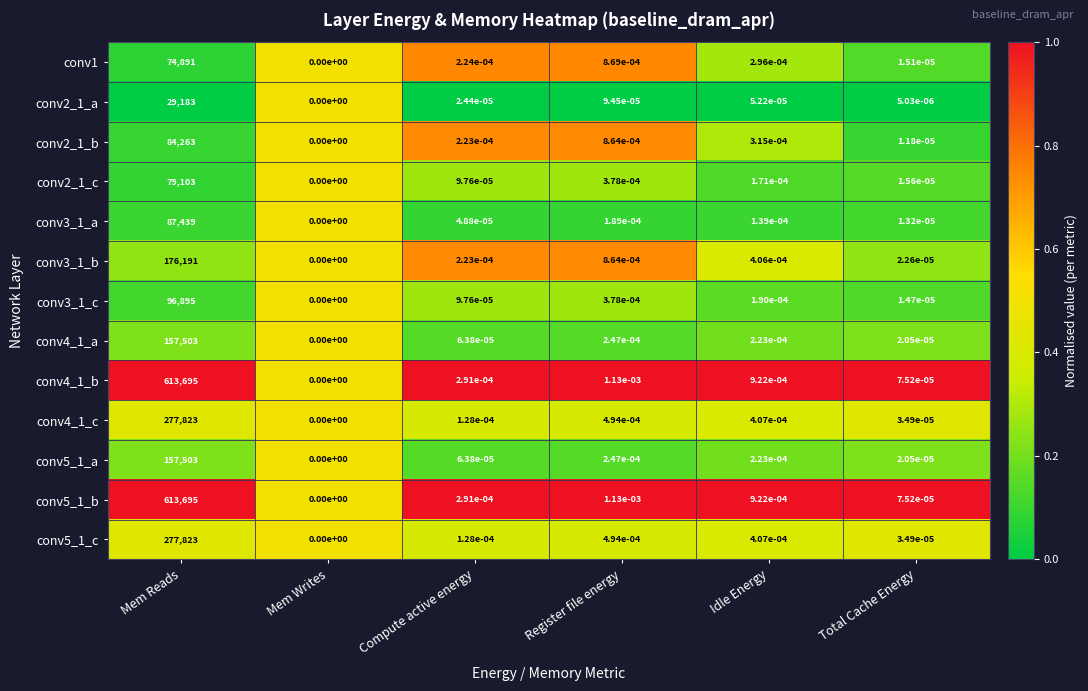

The value of conv5_1_c at Register file energy is 0.0. True or false?

True